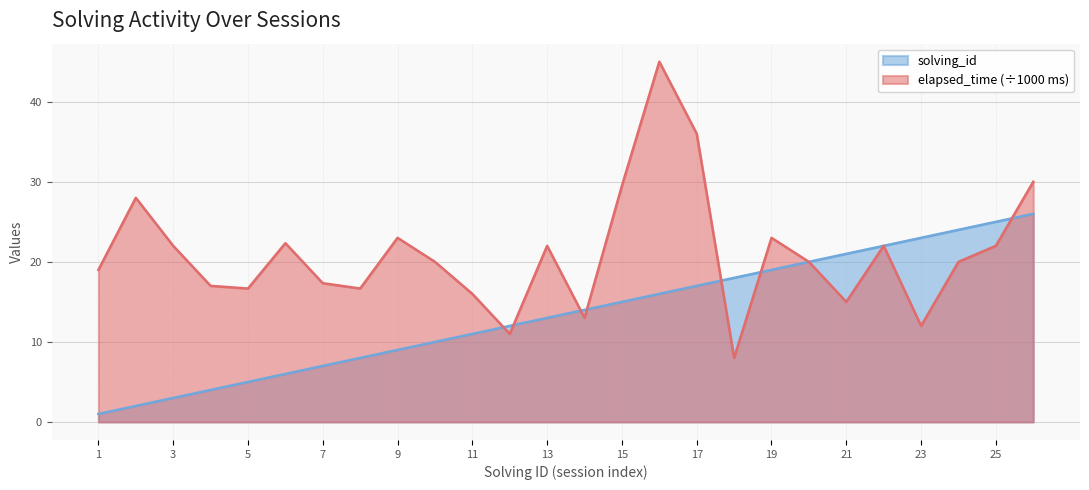

True or false: solving_id and elapsed_time cross at least once.

True